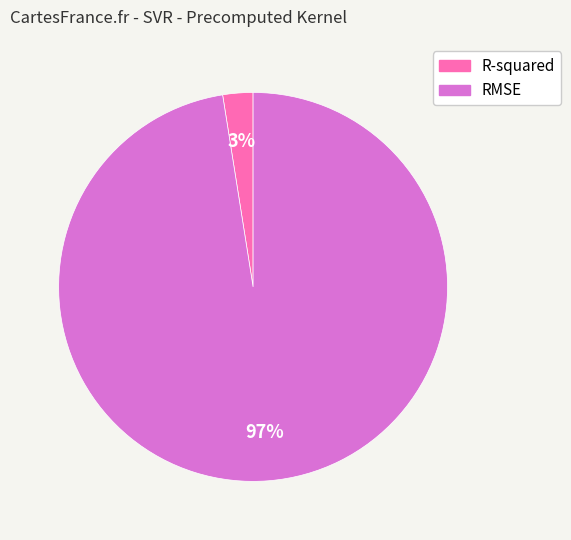

How many slices are in this pie chart?

2